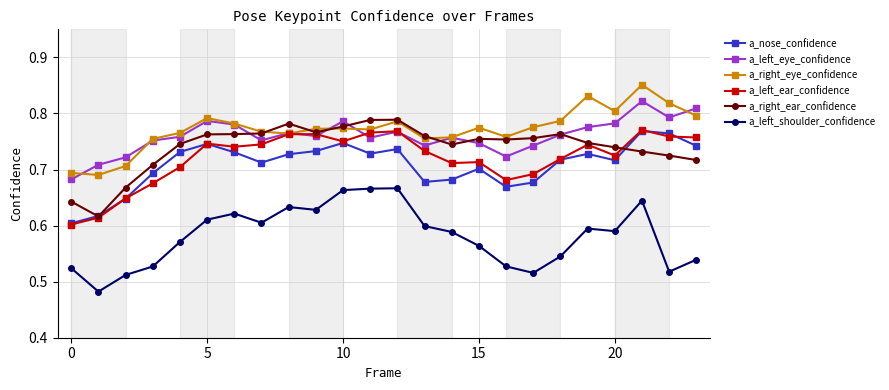

True or false: a_left_shoulder_confidence and a_right_ear_confidence cross at least once.

False